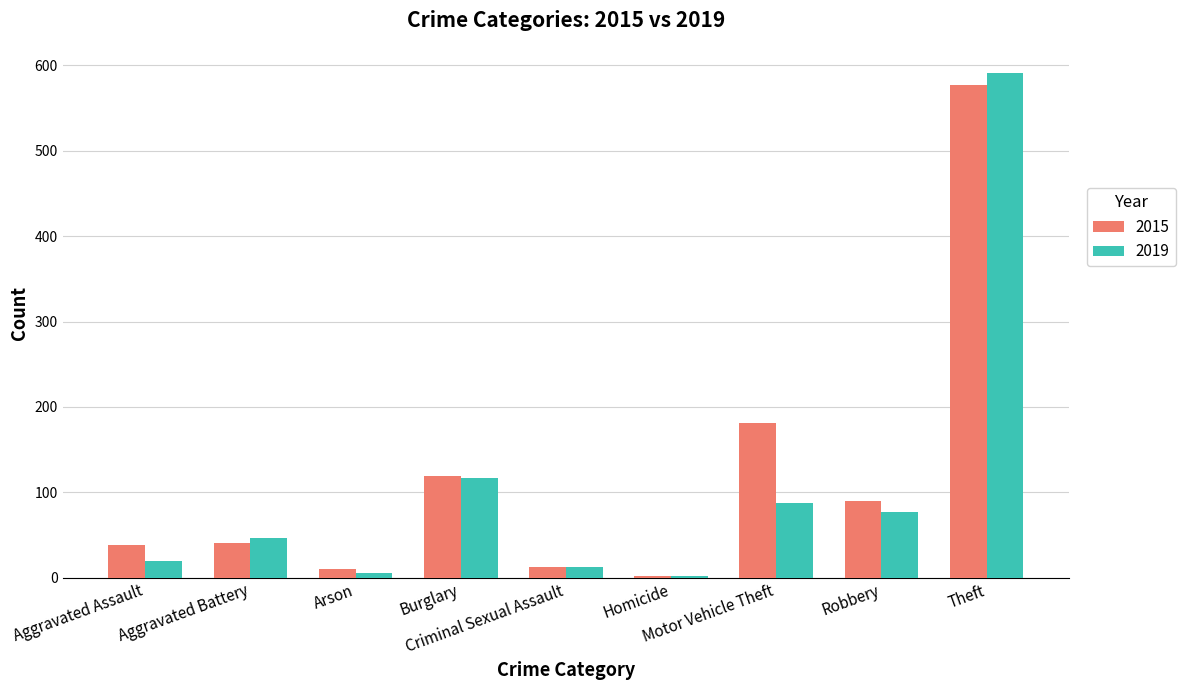

True or false: 2019 has a value of 591 at Theft.

True